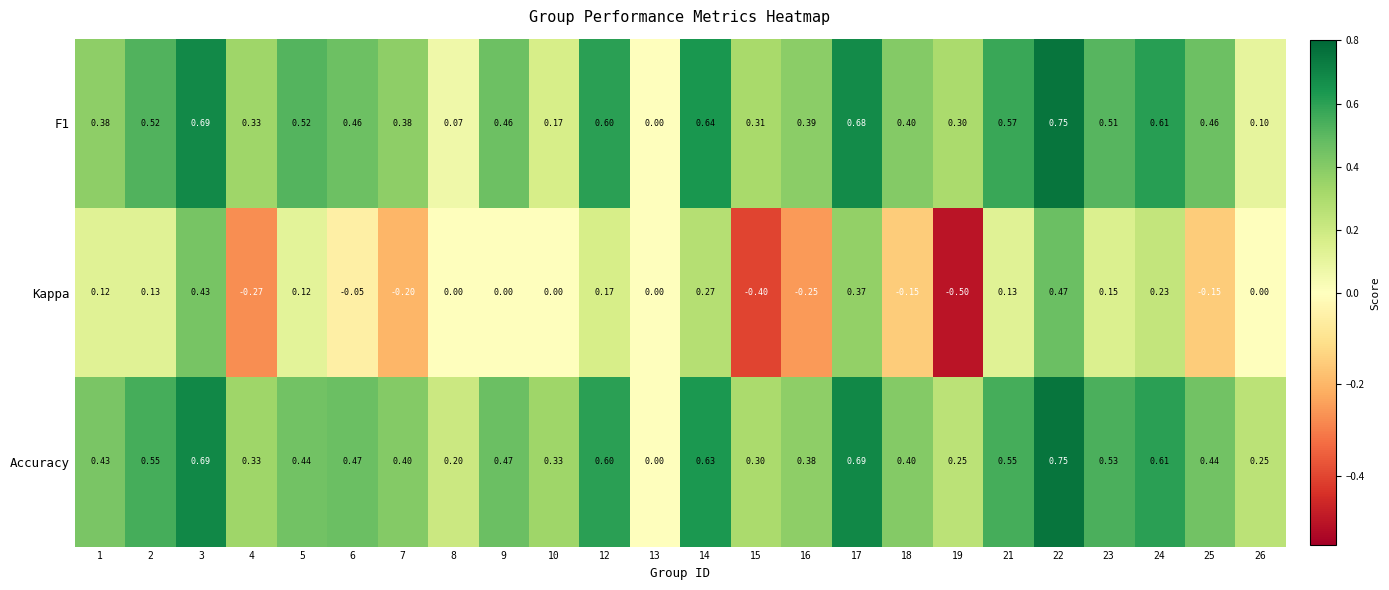

Is the value of Kappa at 18 greater than the value of Accuracy at 26?

No